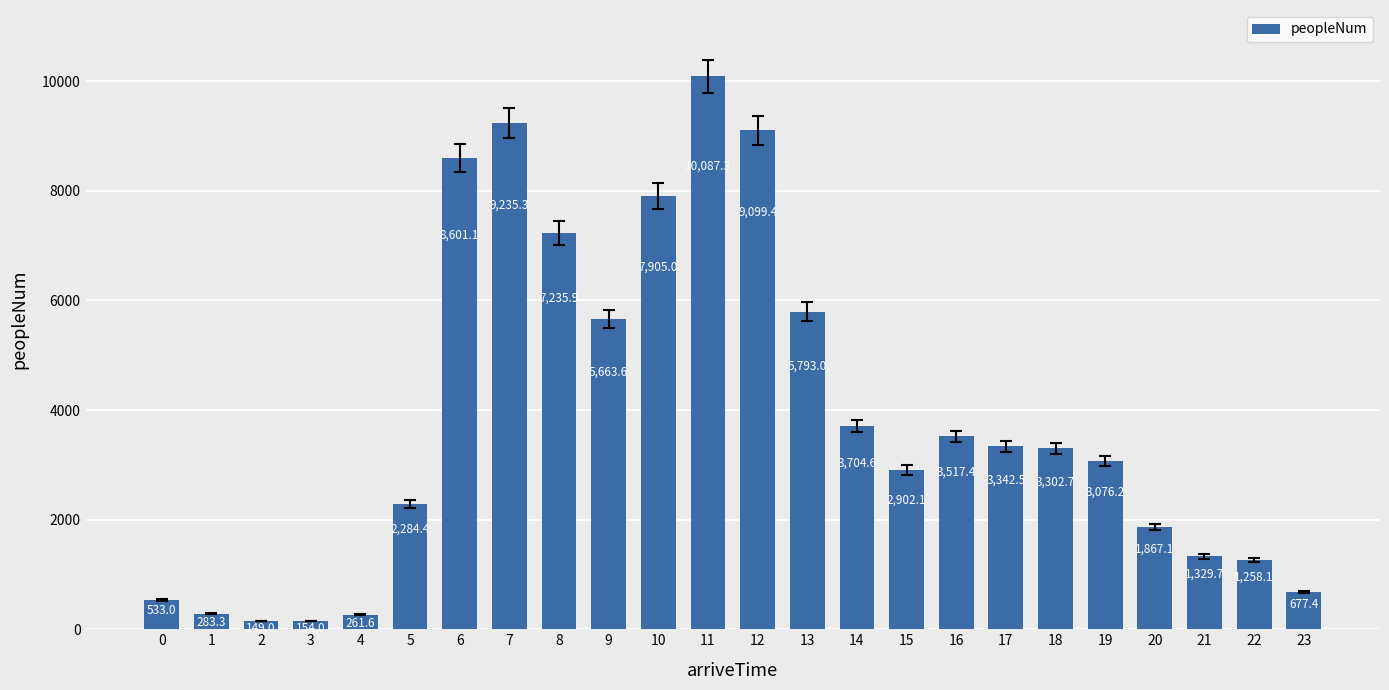

What is the maximum value shown in the chart?

10087.3